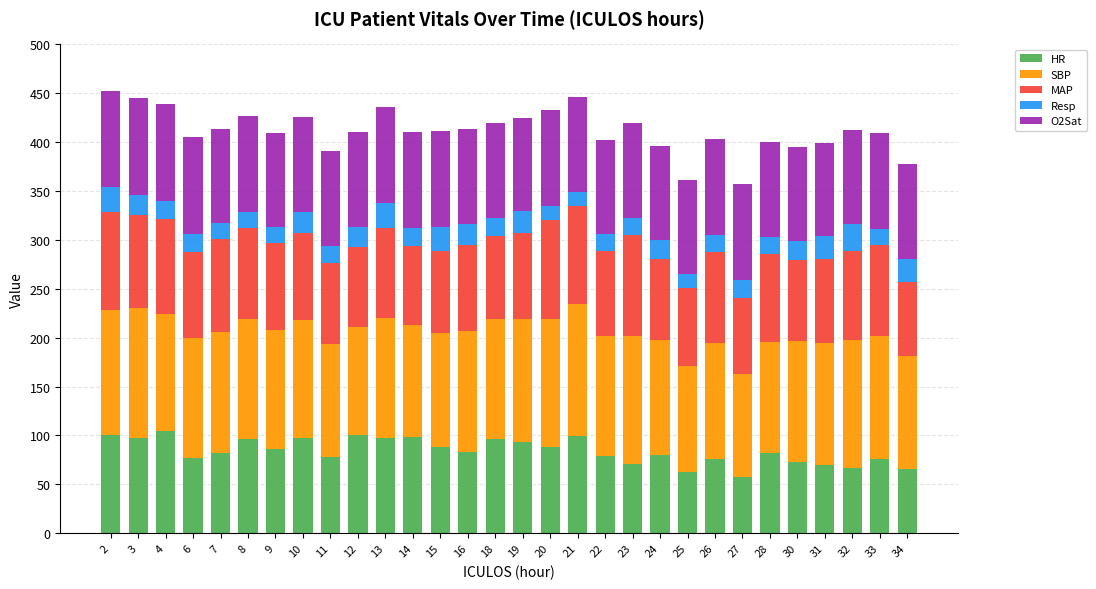

What is the total value across all series at 11?

390.7